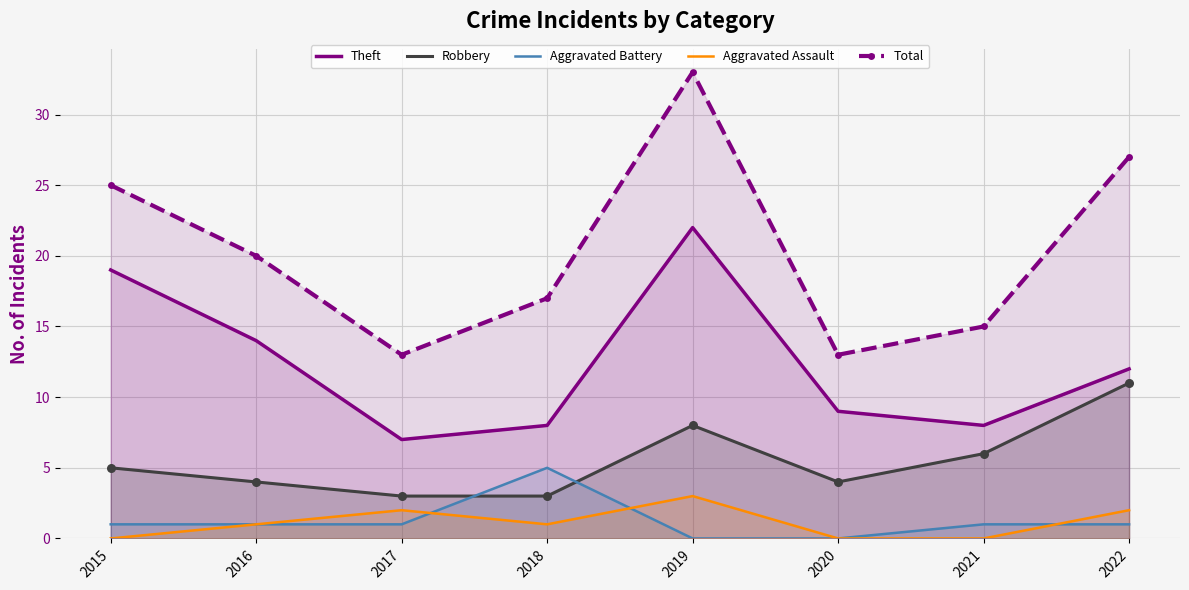

What is the total value across all series at 2017?

26